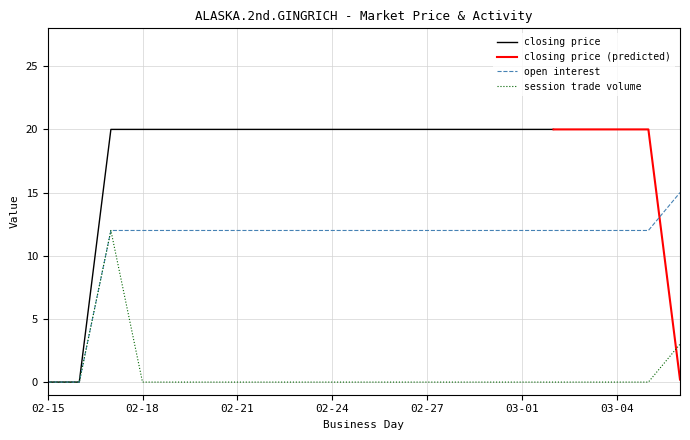

Is it true that session trade volume equals -8 at 02-21?

False